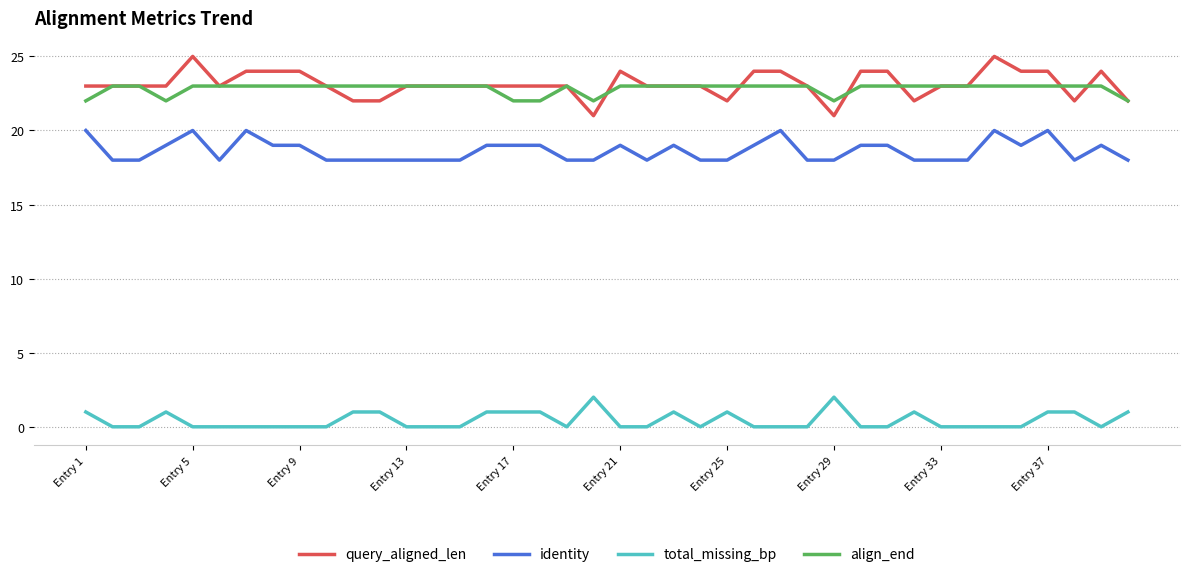

True or false: total_missing_bp and identity intersect in this chart.

False